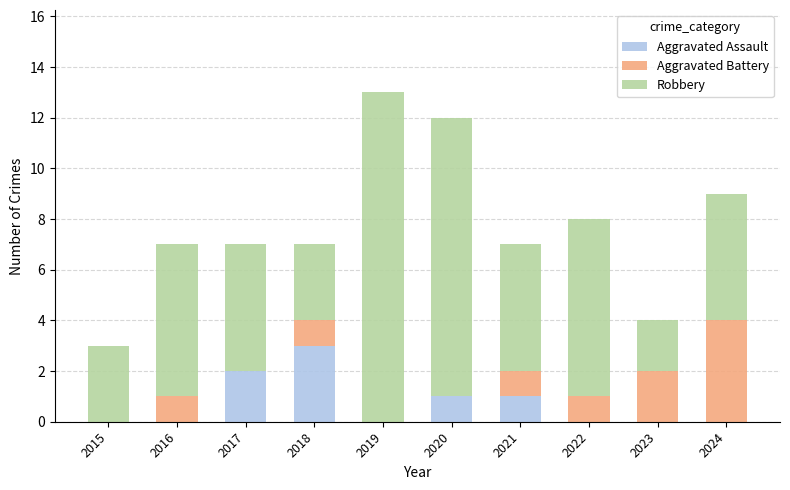

Reading left to right, transcribe the values for Aggravated Assault.

2015=0	2016=0	2017=2	2018=3	2019=0	2020=1	2021=1	2022=0	2023=0	2024=0